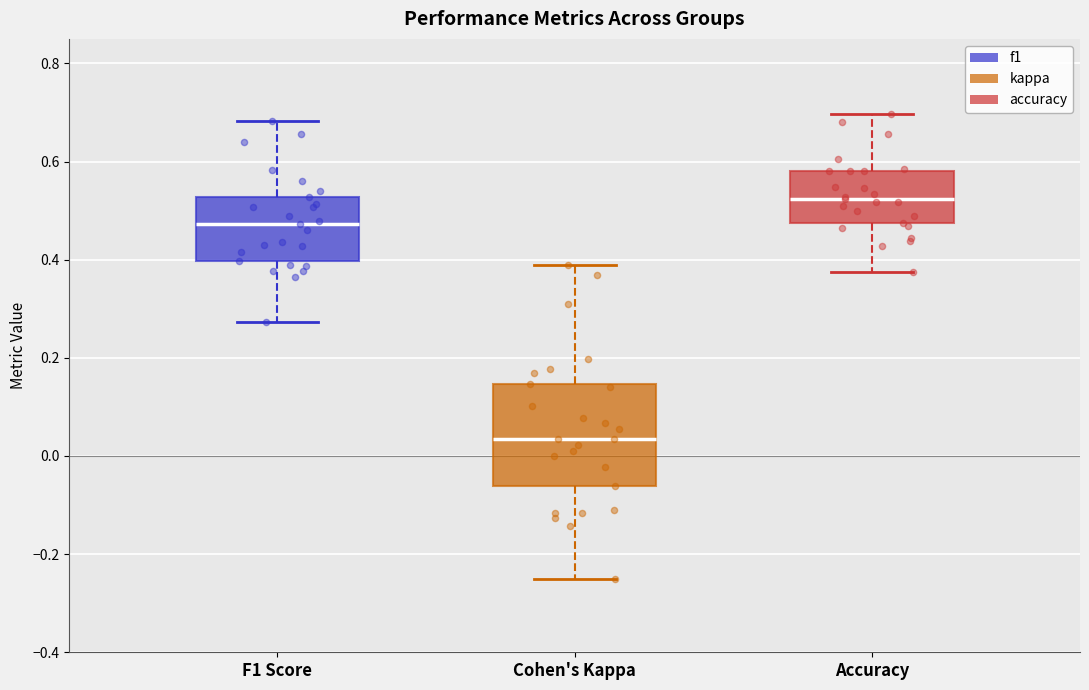

Which box is the tallest, from its lower edge to its upper edge?

Cohen's Kappa